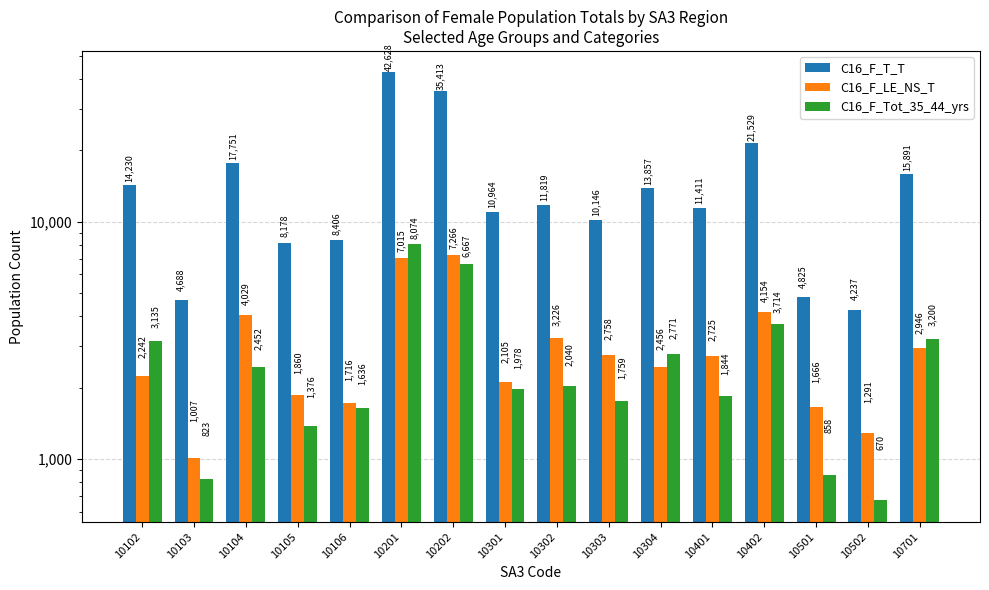

Where does the C16_F_Tot_35_44_yrs series first go above 2040?

10102